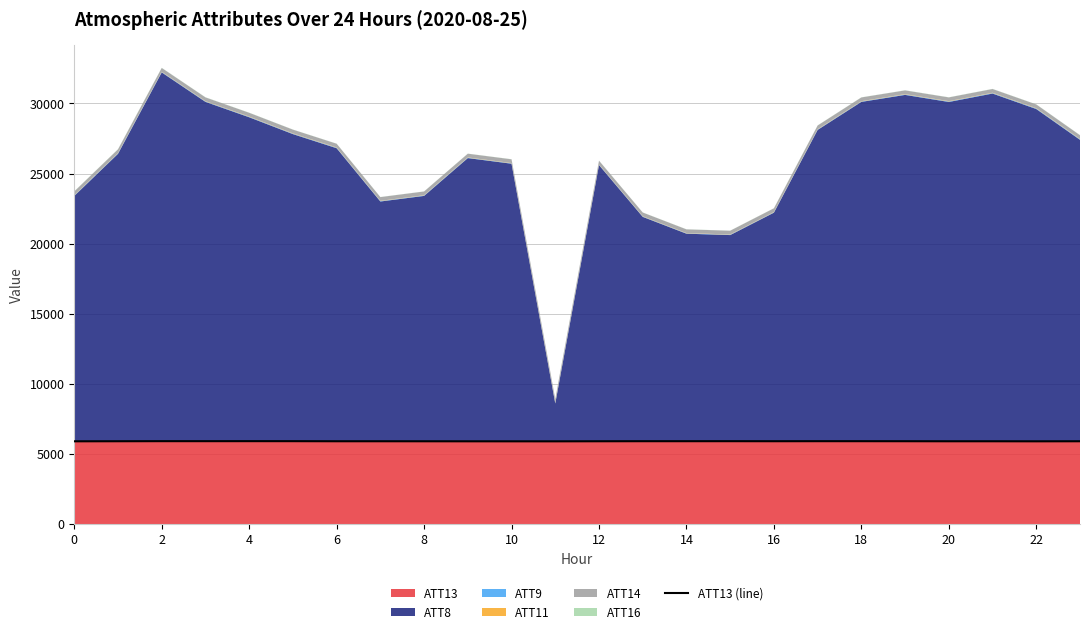

Does the chart have visible grid lines?

Yes